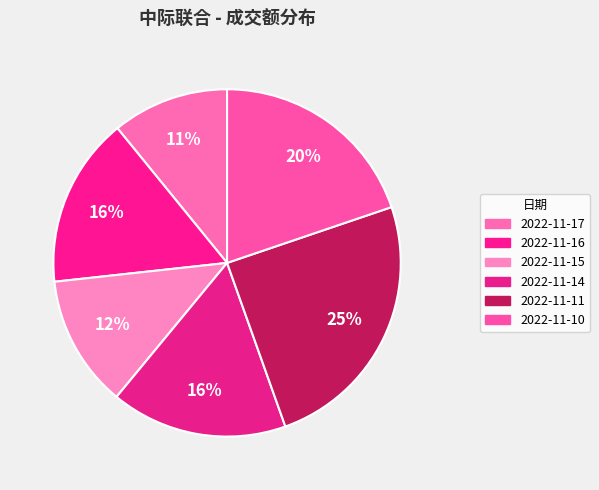

Which slice is the smallest?

2022-11-17